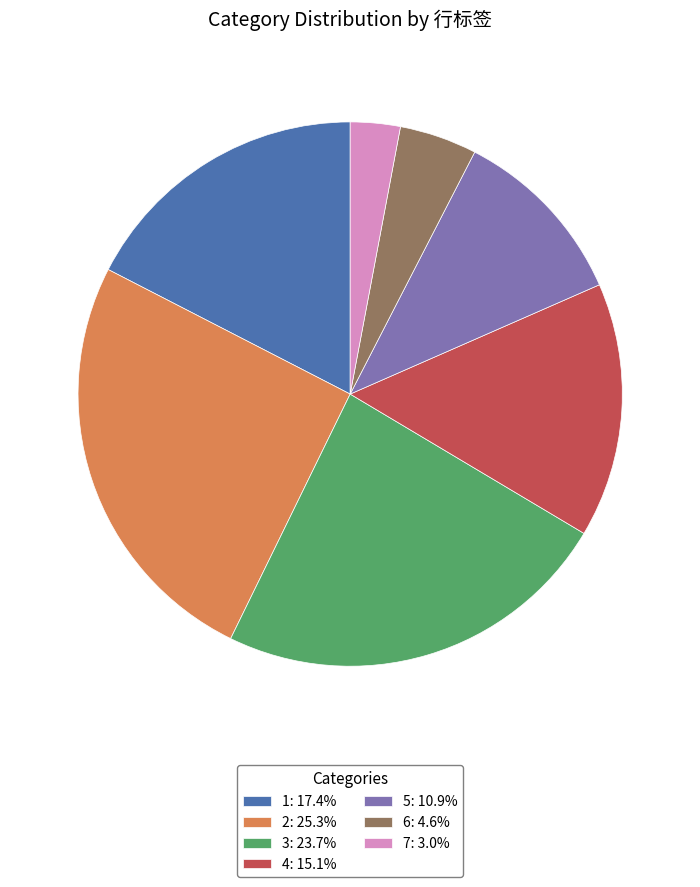

Does 6: 4.6% represent more than half of the total?

No